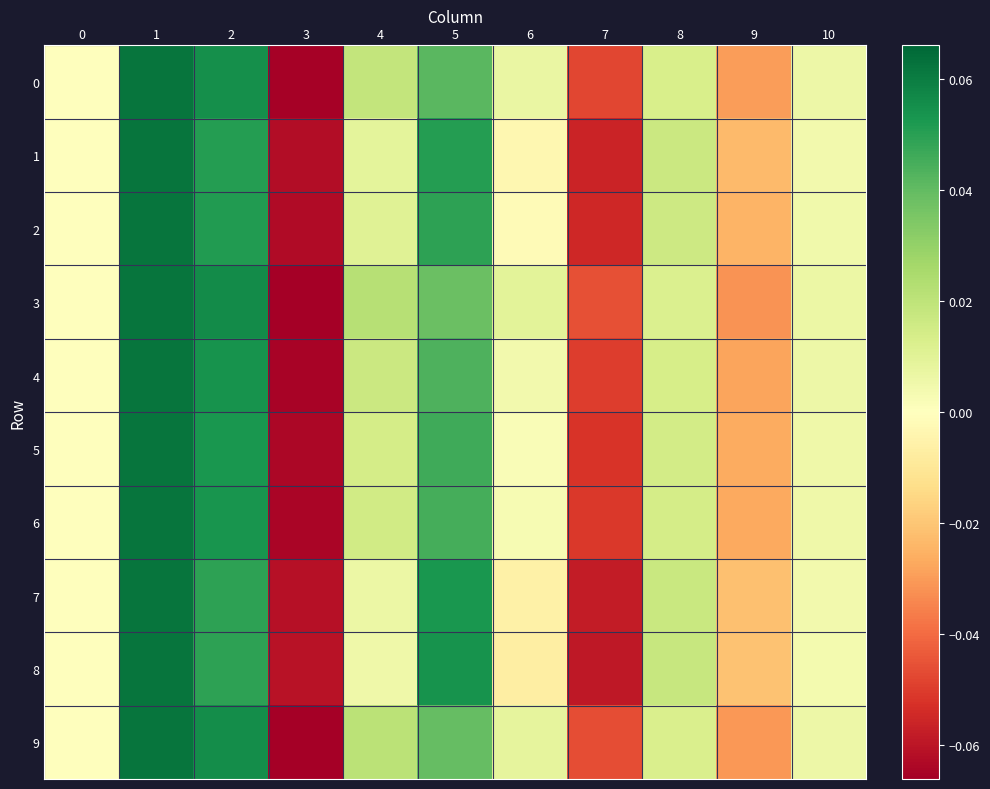

What is the smallest value displayed?

-0.1